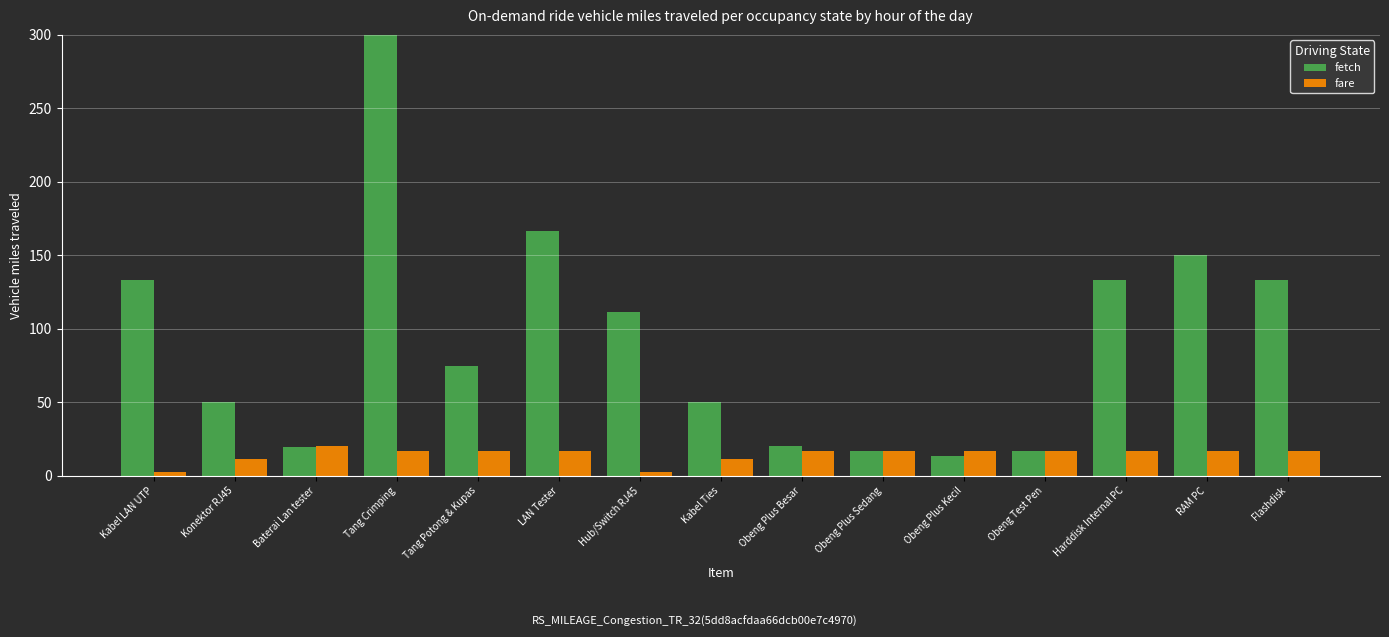

The fare series shows 17.1 at RAM PC. True or false?

True